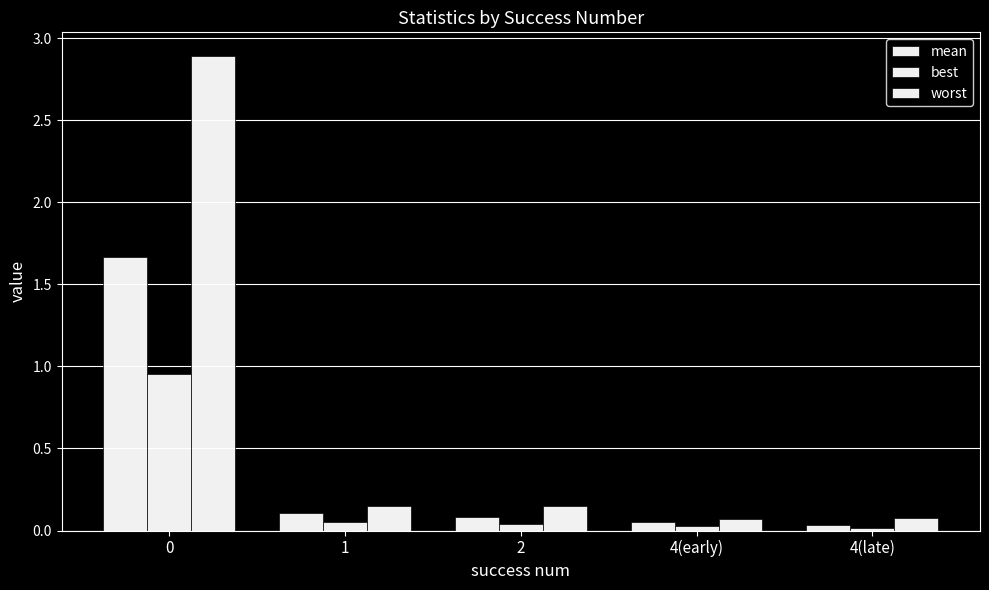

Which label corresponds to the smallest value in the chart?

4(late)